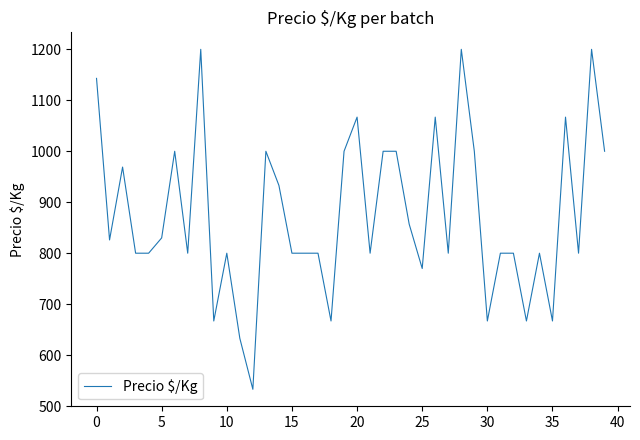

What is the maximum value shown in the chart?

1200